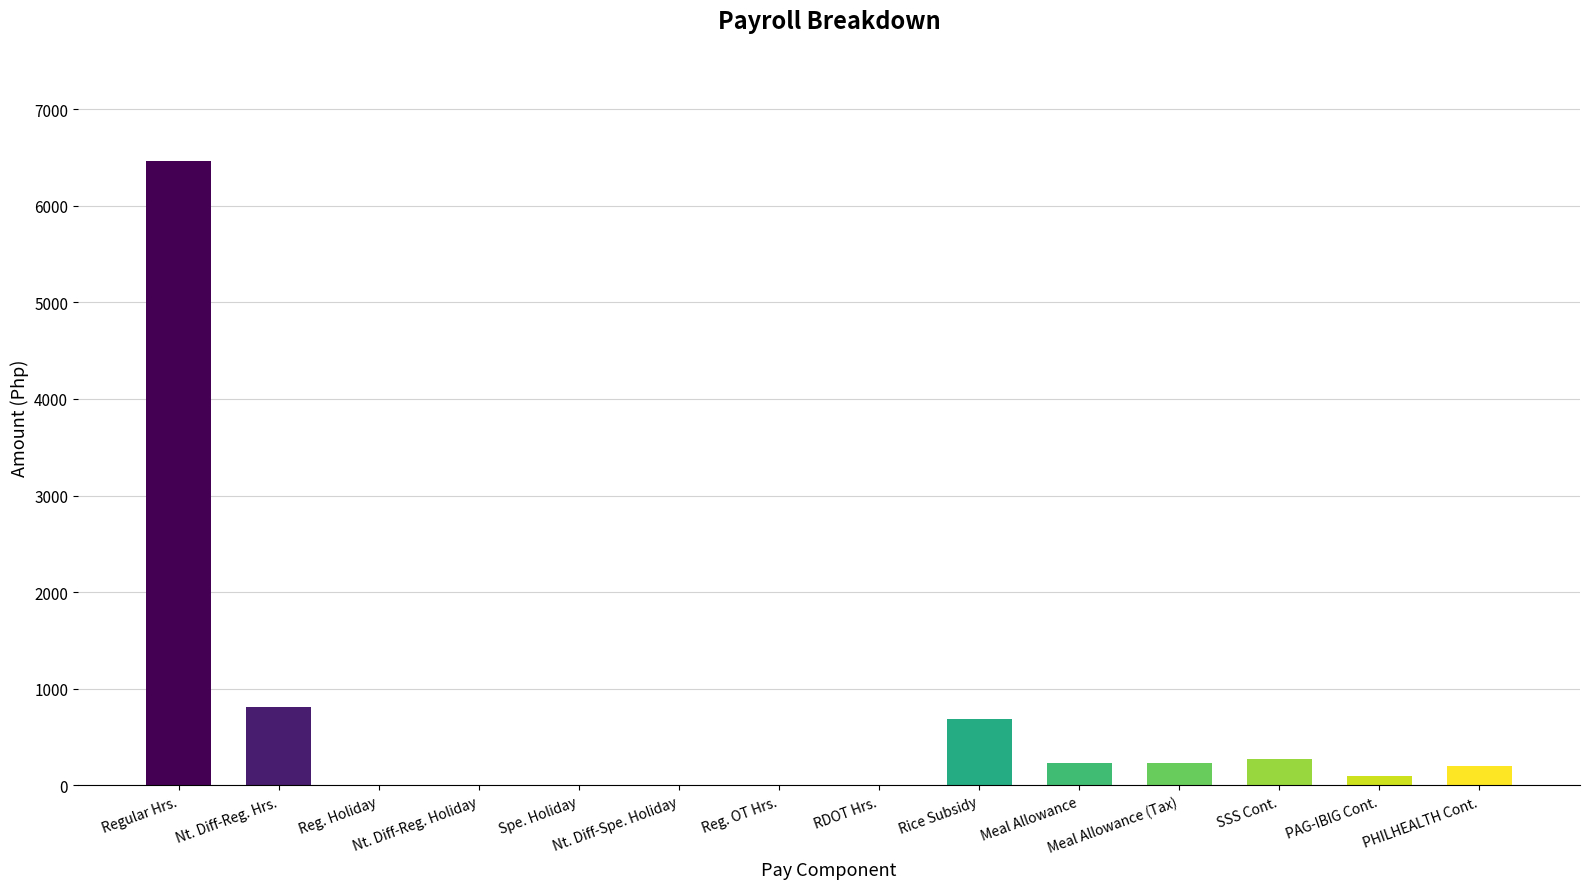

What value does the data have at Meal Allowance?

230.8